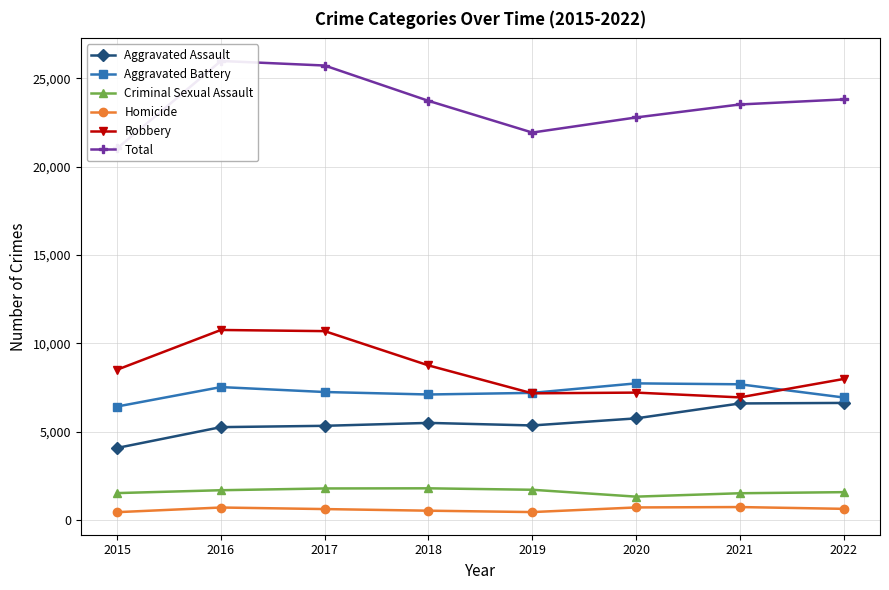

Reading right to left, list all the values displayed in this chart.

Aggravated Assault: 6637	6607	5763	5362	5507	5342	5267	4090
Aggravated Battery: 6944	7691	7743	7205	7114	7254	7533	6434
Criminal Sexual Assault: 1589	1527	1335	1724	1806	1798	1698	1536
Homicide: 645	746	724	462	540	632	720	457
Robbery: 7992	6950	7221	7179	8759	10698	10764	8516
Total: 23807	23521	22786	21932	23726	25724	25982	21033